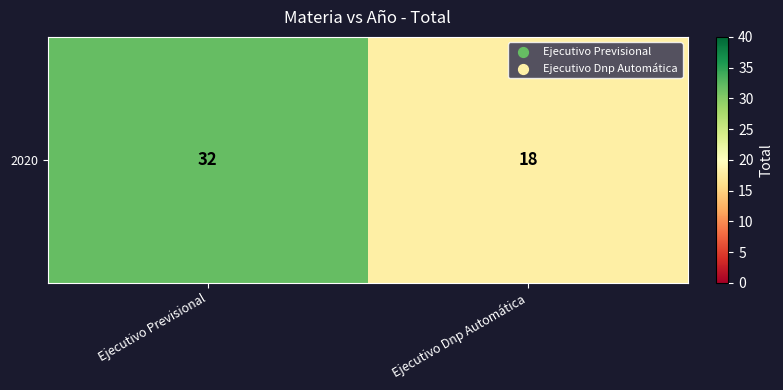

How many values are between 18 and 32?

2